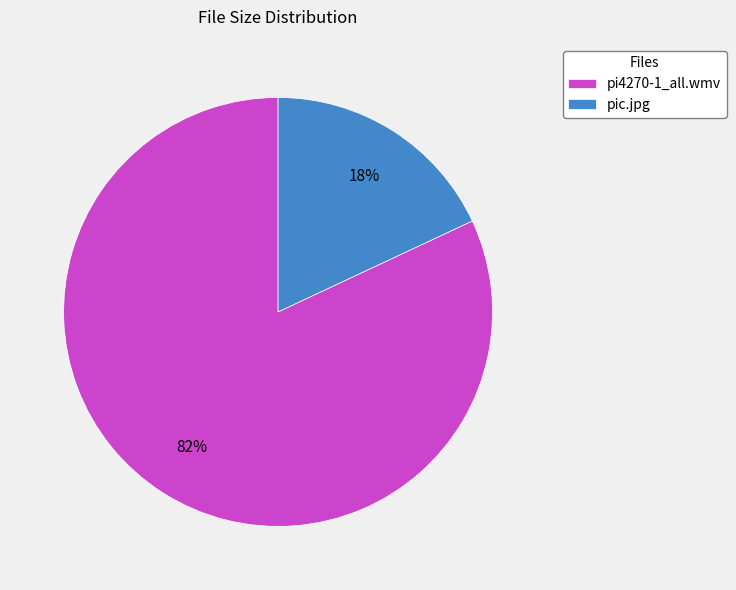

How many segments does this pie chart have?

2